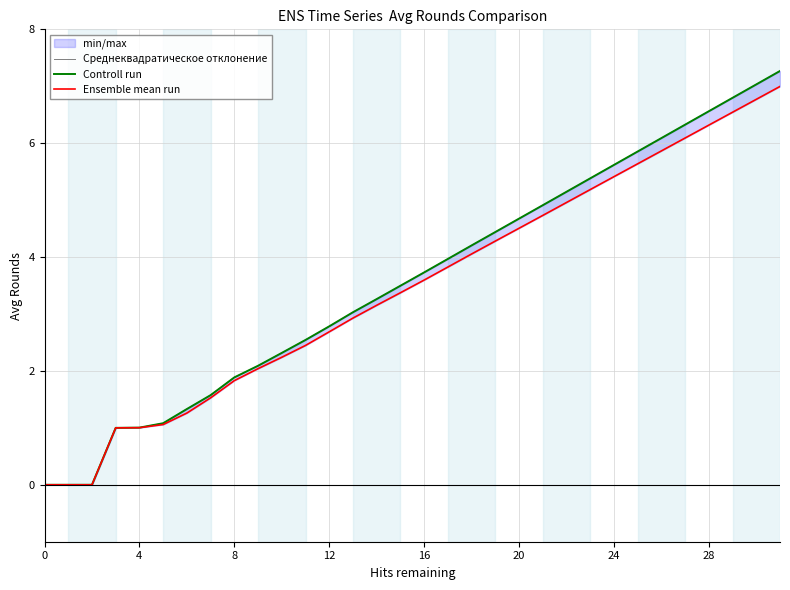

Which category has the lowest value in the Среднеквадратическое отклонение series?

−4